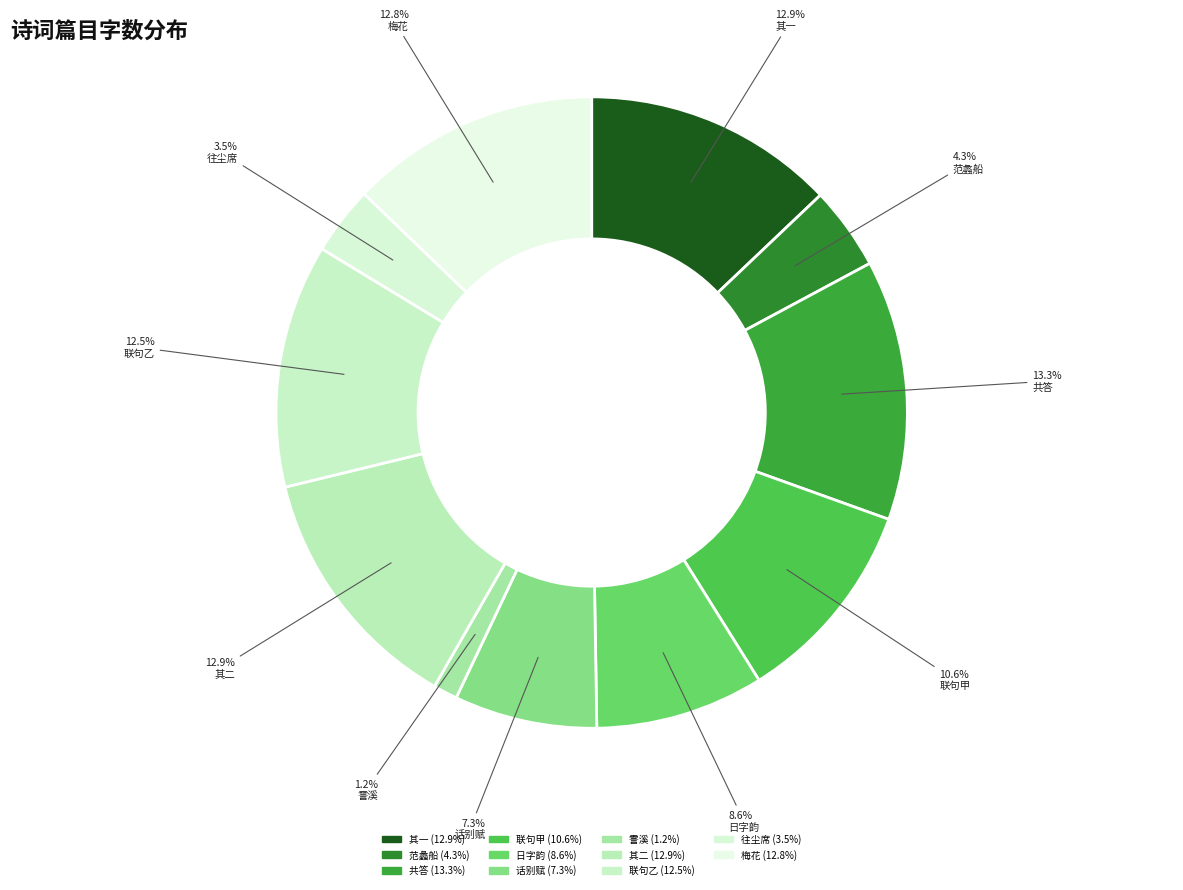

How many slices are in this pie chart?

11